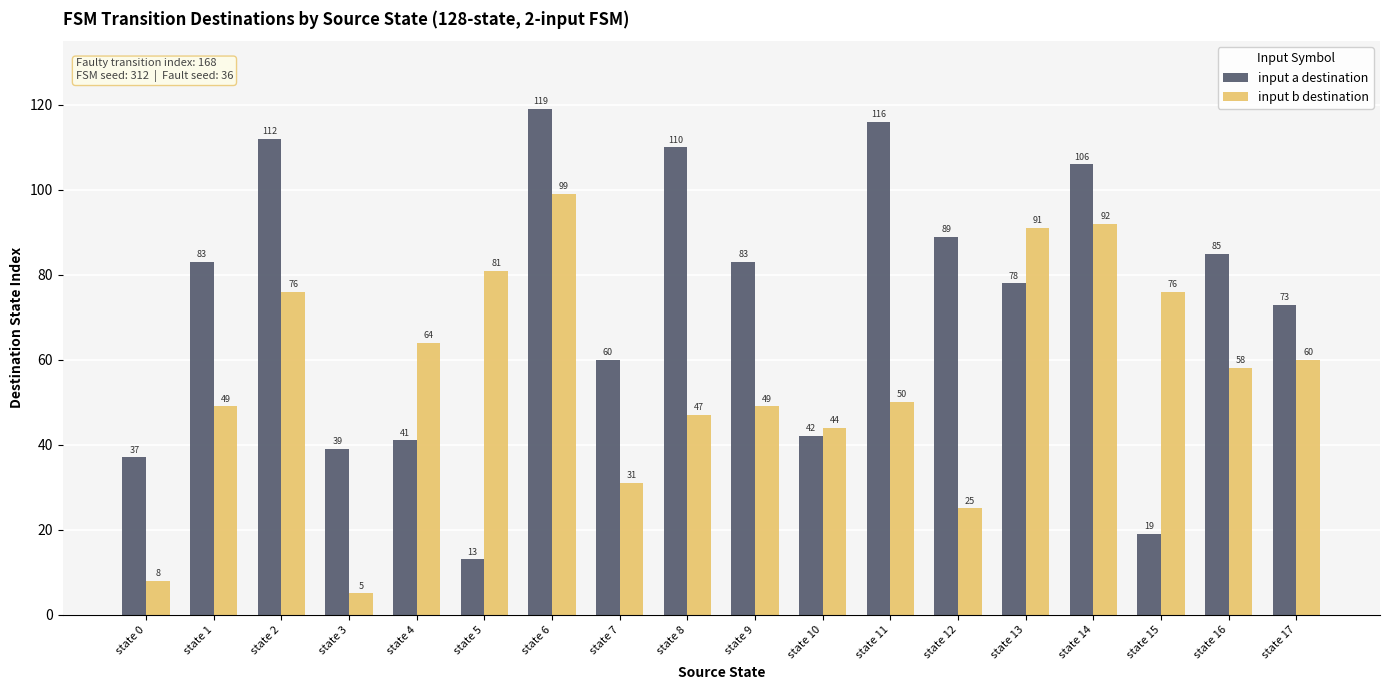

Reading left to right, what are all the values shown in this chart?

input a destination: 37	83	112	39	41	13	119	60	110	83	42	116	89	78	106	19	85	73
input b destination: 8	49	76	5	64	81	99	31	47	49	44	50	25	91	92	76	58	60